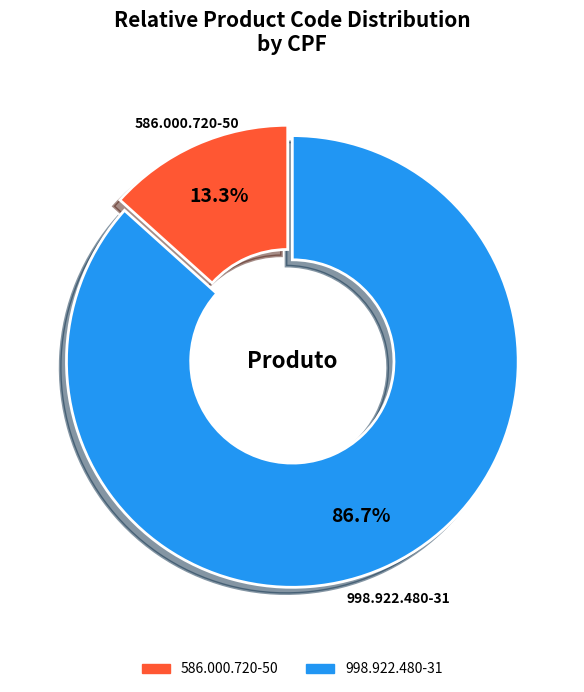

Do 998.922.480-31 and 586.000.720-50 together represent more than half of the pie?

Yes